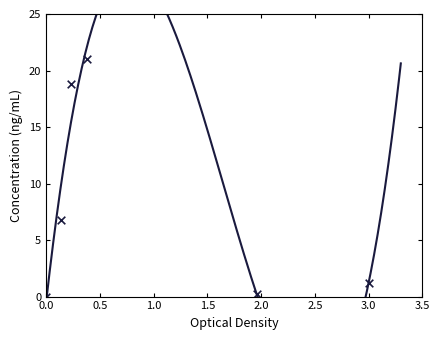

What Y value in the scatter plot is closest to 10?

6.8